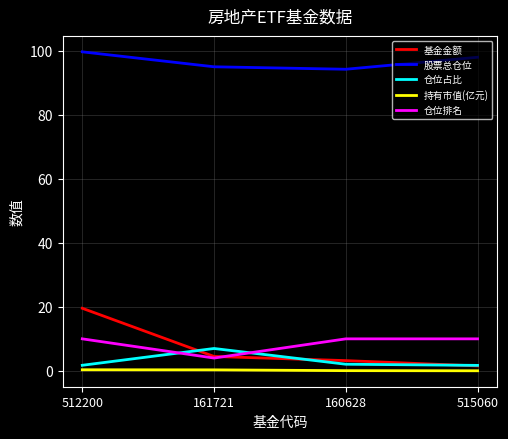

Is the value of 仓位占比 at 515060 greater than the value of 股票总仓位 at 160628?

No